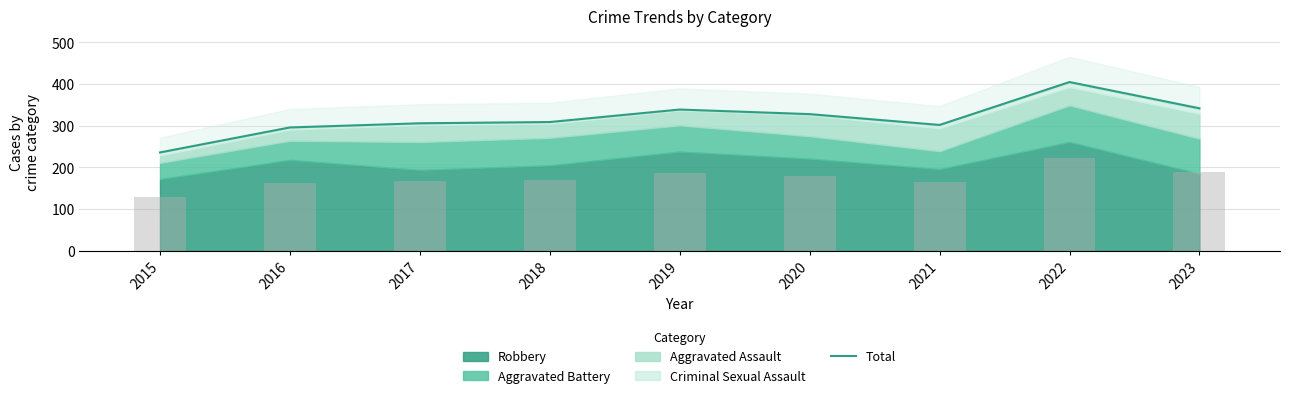

List the labels in order of value, smallest first.

2015, 2016, 2021, 2017, 2018, 2020, 2019, 2023, 2022